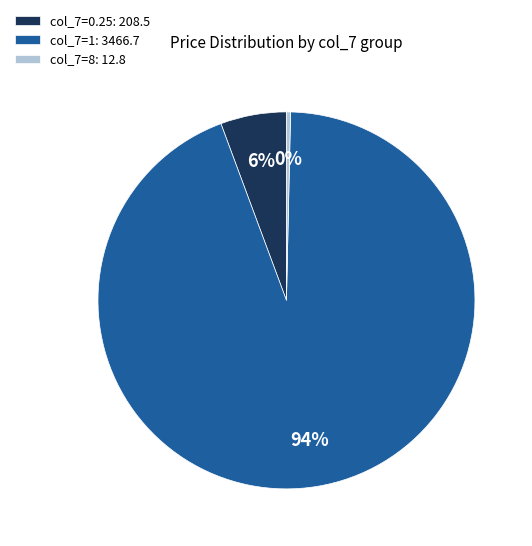

Is it true that col_7=0.25: 208.5 is 6% of the pie?

True